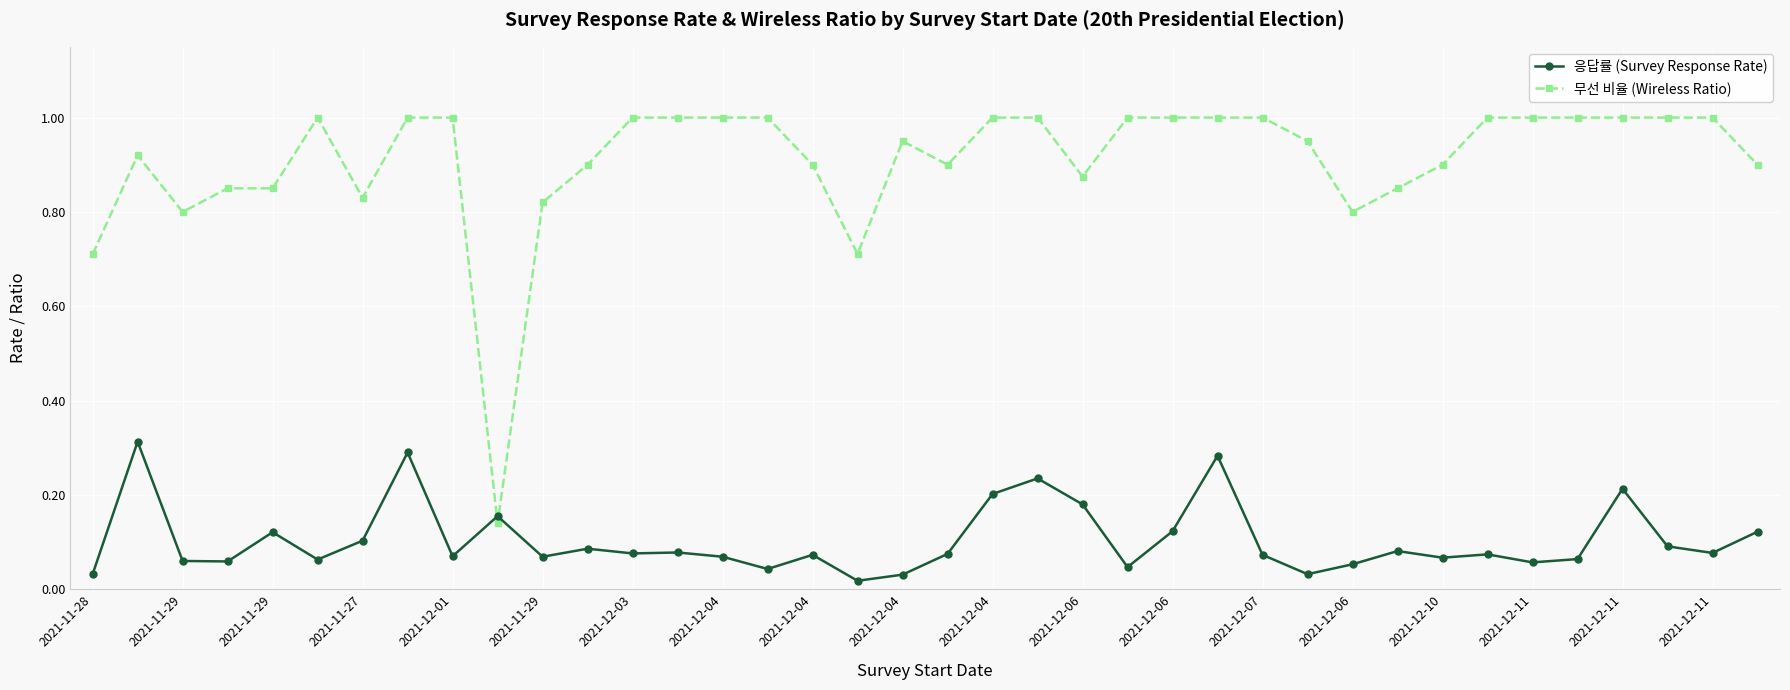

What is the sum of all 무선 비율 (Wireless Ratio) values?

34.6